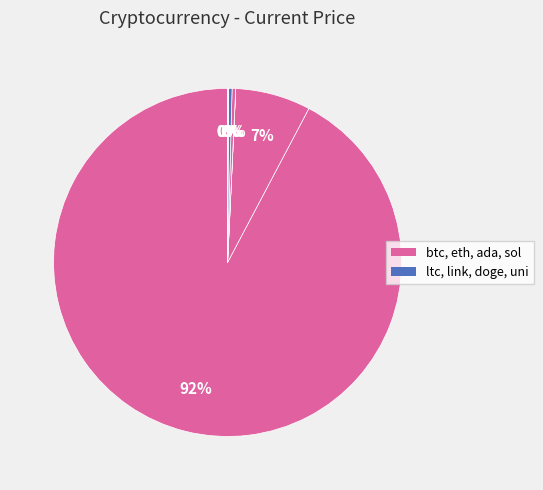

Is there any slice that represents more than half of the pie?

Yes